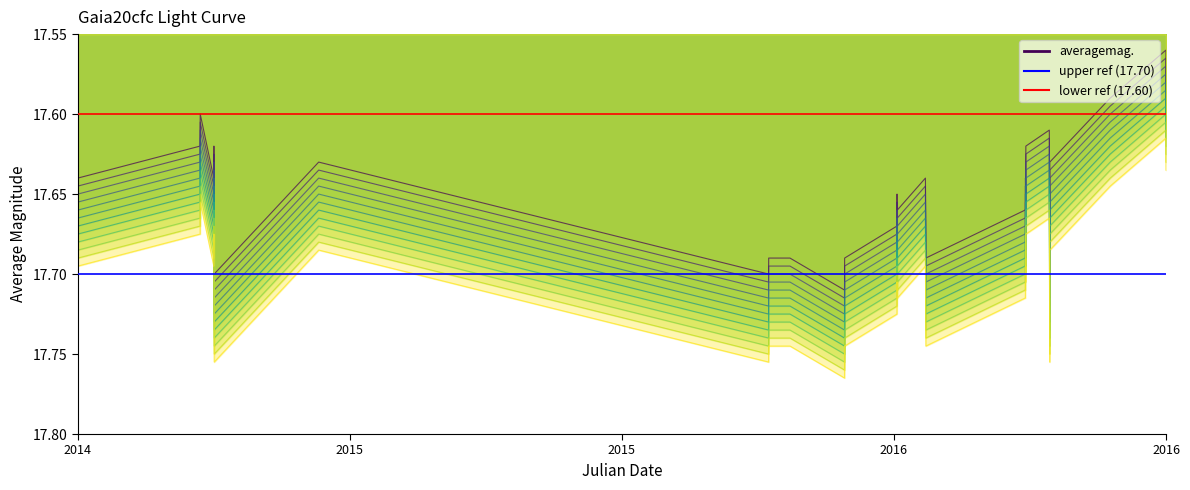

What is the spread (max minus min) of values at 2014?

0.1